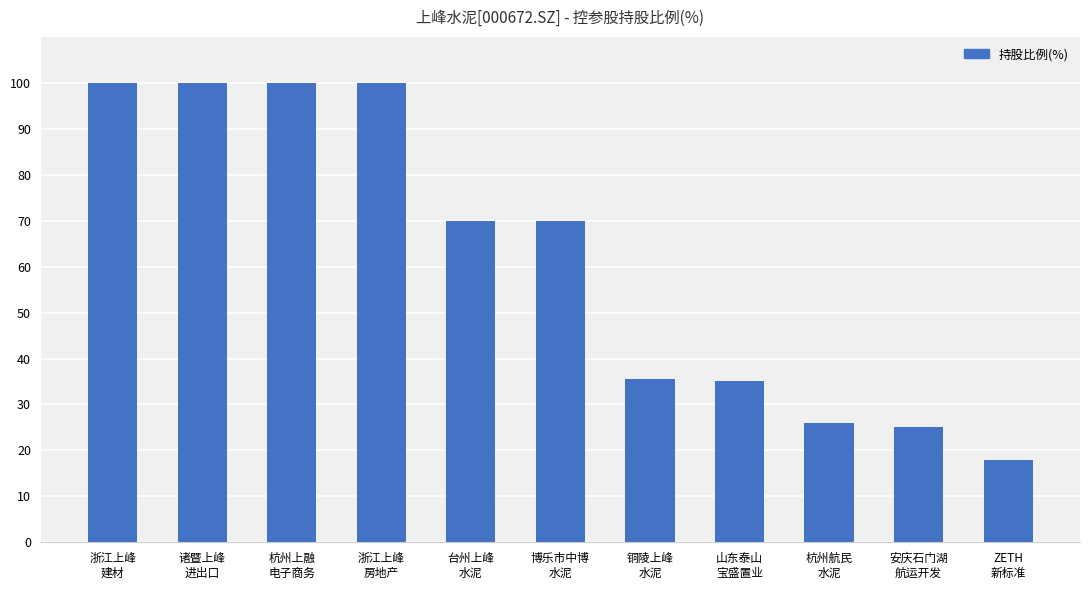

What is the difference between the maximum and second lowest values?

75.0